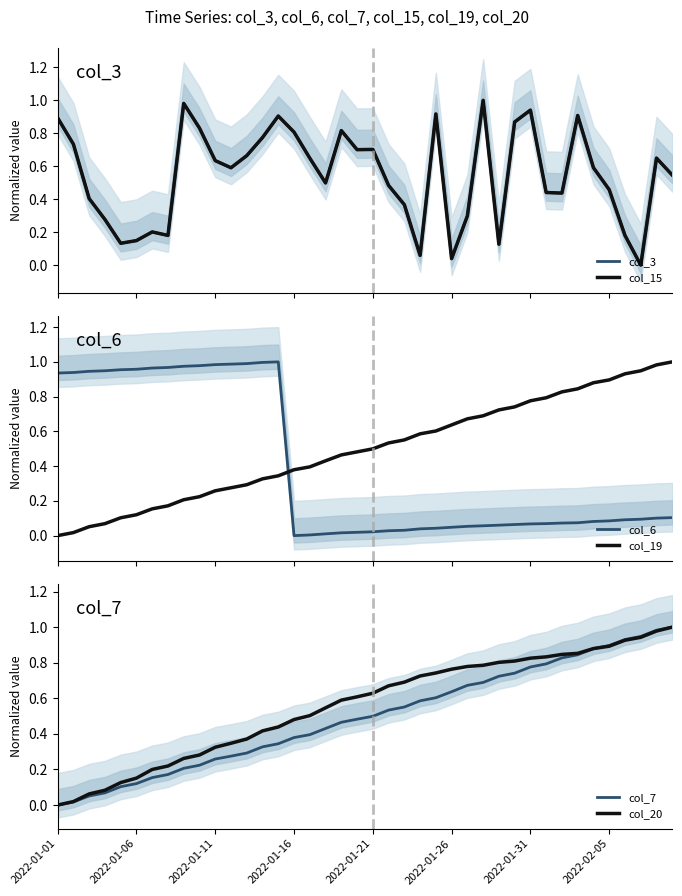

Reading left to right, what are all the values shown in this chart?

col_3: 0.9	0.7	0.4	0.3	0.1	0.1	0.2	0.2	1.0	0.8	0.6	0.6	0.7	0.8	0.9	0.8	0.6	0.5	0.8	0.7	0.7	0.5	0.4	0.1	0.9	0.0	0.3	1.0	0.1	0.9	0.9	0.4	0.4	0.9	0.6	0.5	0.2	0.0	0.6	0.5
col_15: 0.9	0.7	0.4	0.3	0.1	0.1	0.2	0.2	1.0	0.8	0.6	0.6	0.7	0.8	0.9	0.8	0.6	0.5	0.8	0.7	0.7	0.5	0.4	0.1	0.9	0.0	0.3	1.0	0.1	0.9	0.9	0.4	0.4	0.9	0.6	0.5	0.2	0.0	0.6	0.5
col_6: 0.9	0.9	0.9	0.9	1.0	1.0	1.0	1.0	1.0	1.0	1.0	1.0	1.0	1.0	1.0	0.0	0.0	0.0	0.0	0.0	0.0	0.0	0.0	0.0	0.0	0.0	0.1	0.1	0.1	0.1	0.1	0.1	0.1	0.1	0.1	0.1	0.1	0.1	0.1	0.1
col_19: 0.0	0.0	0.1	0.1	0.1	0.1	0.2	0.2	0.2	0.2	0.3	0.3	0.3	0.3	0.3	0.4	0.4	0.4	0.5	0.5	0.5	0.5	0.6	0.6	0.6	0.6	0.7	0.7	0.7	0.7	0.8	0.8	0.8	0.8	0.9	0.9	0.9	0.9	1.0	1.0
col_7: 0.0	0.0	0.1	0.1	0.1	0.1	0.2	0.2	0.2	0.2	0.3	0.3	0.3	0.3	0.3	0.4	0.4	0.4	0.5	0.5	0.5	0.5	0.6	0.6	0.6	0.6	0.7	0.7	0.7	0.7	0.8	0.8	0.8	0.8	0.9	0.9	0.9	0.9	1.0	1.0
col_20: 0.0	0.0	0.1	0.1	0.1	0.2	0.2	0.2	0.3	0.3	0.3	0.3	0.4	0.4	0.4	0.5	0.5	0.5	0.6	0.6	0.6	0.7	0.7	0.7	0.7	0.8	0.8	0.8	0.8	0.8	0.8	0.8	0.8	0.9	0.9	0.9	0.9	0.9	1.0	1.0